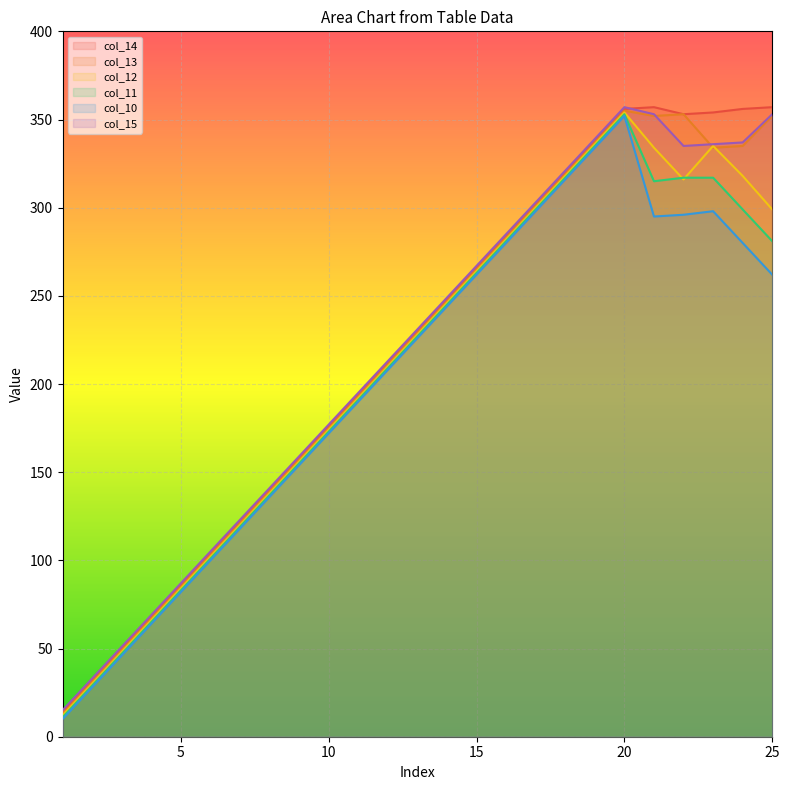

How many interior local valleys does the col_10 series have?

1